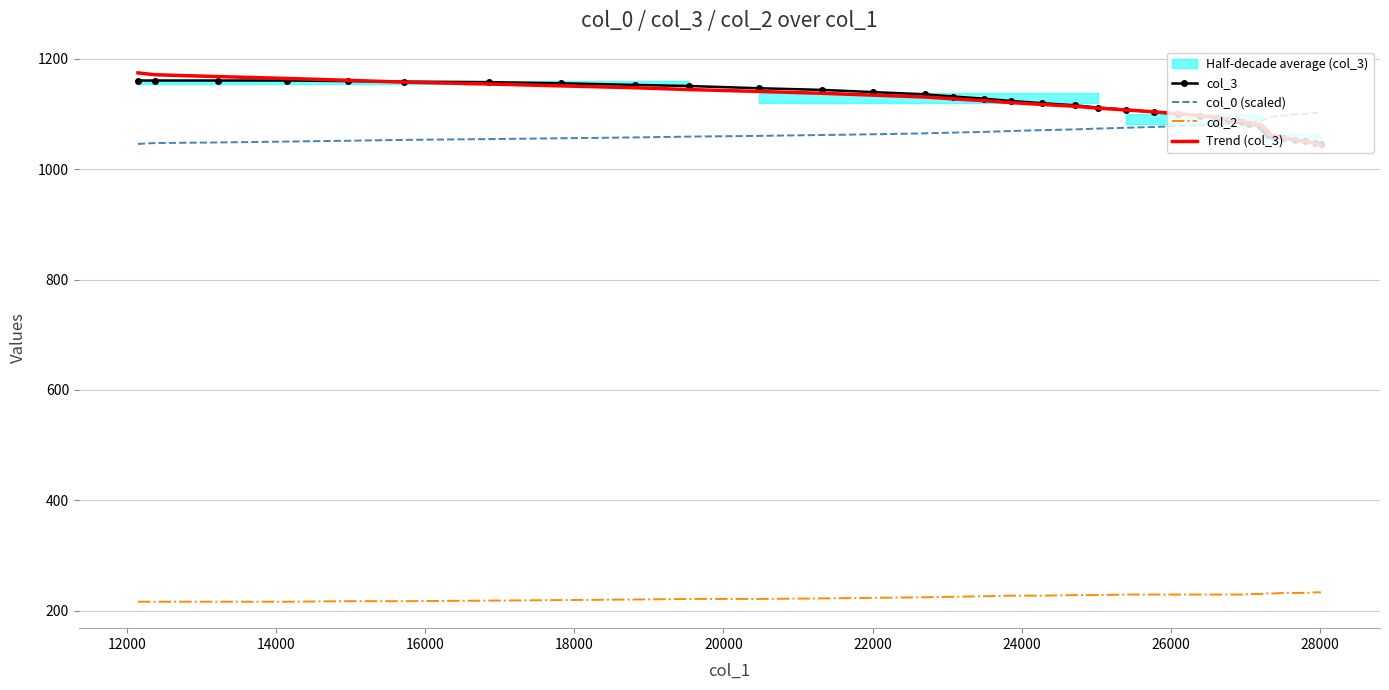

What is the difference between the maximum and minimum values in the col_2 series?

17.0